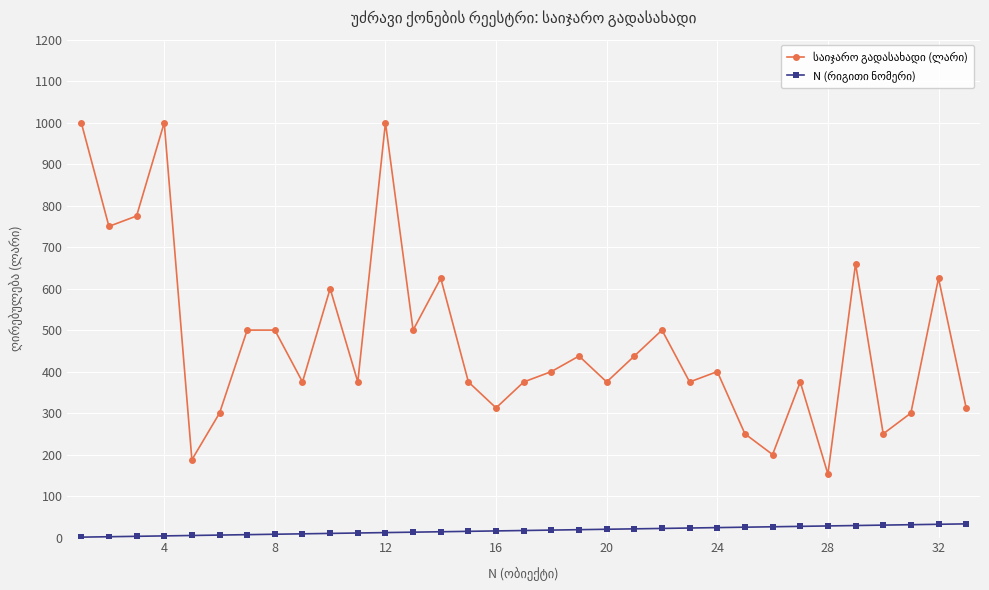

What is the maximum value shown in the chart?

1000.0